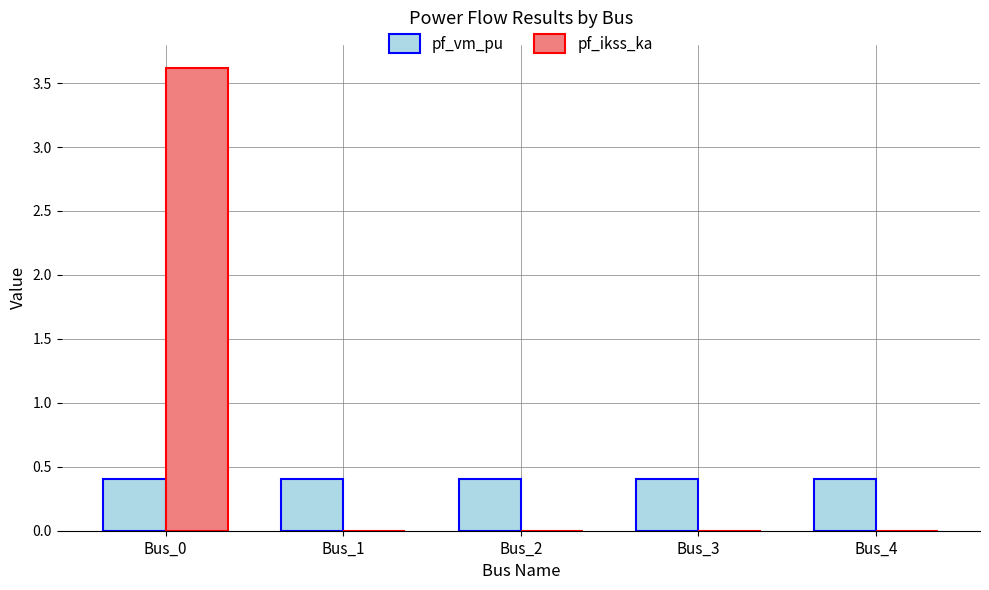

What is the greatest value displayed?

3.6